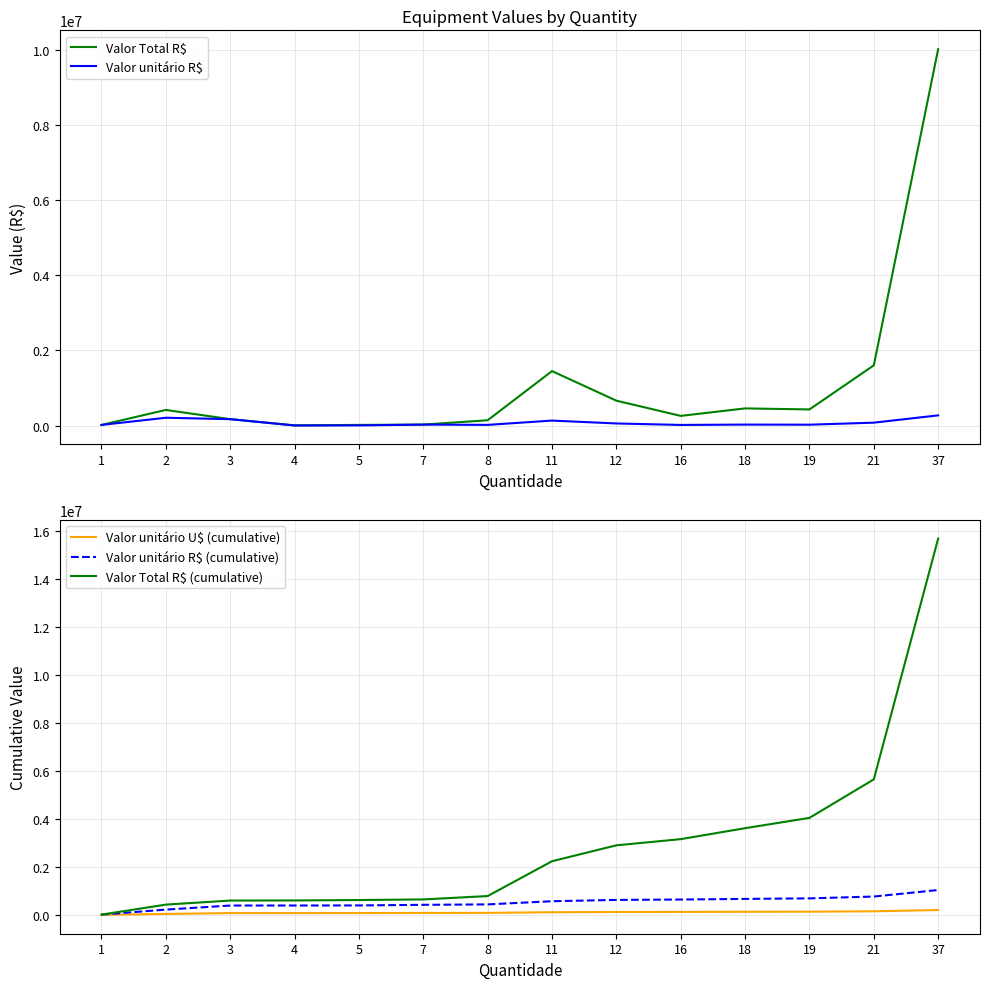

What is the difference between the highest and lowest values at 21?

5571956.2